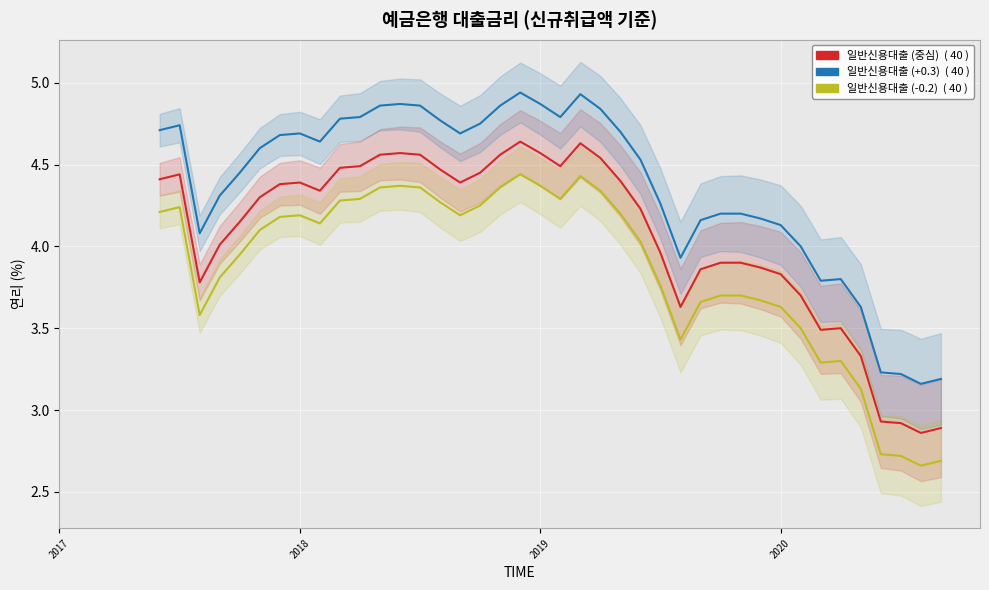

True or false: 일반신용대출 2) (+0.3) and 일반신용대출 2) (-0.2) cross at least once.

False